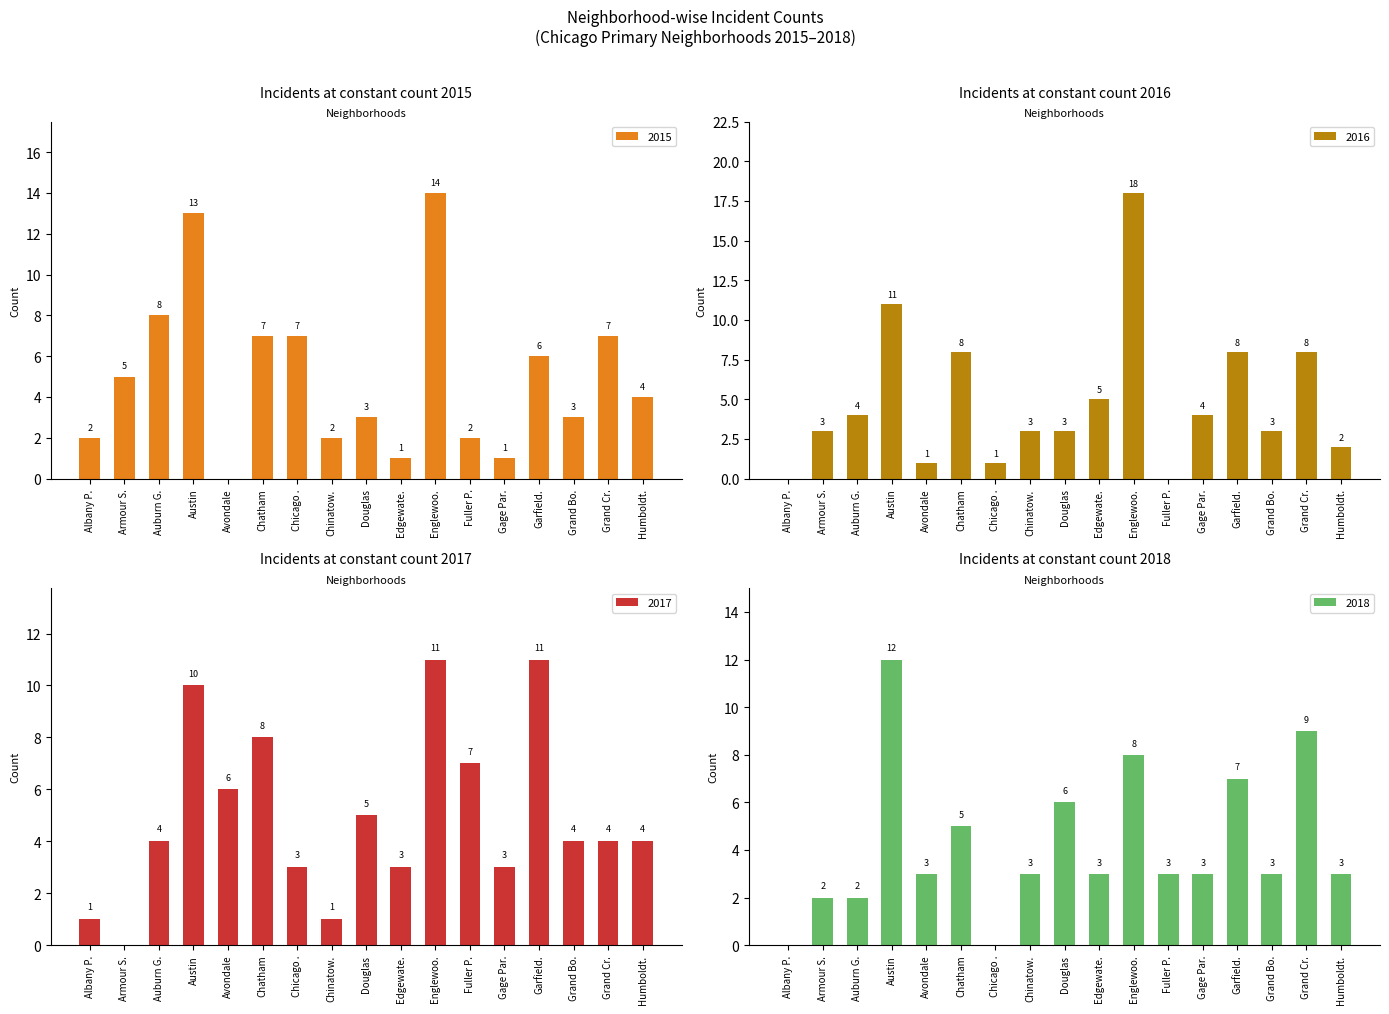

Reading right to left, list all the values displayed in this chart.

2015: 4	7	3	6	1	2	14	1	3	2	7	7	0	13	8	5	2
2016: 2	8	3	8	4	0	18	5	3	3	1	8	1	11	4	3	0
2017: 4	4	4	11	3	7	11	3	5	1	3	8	6	10	4	0	1
2018: 3	9	3	7	3	3	8	3	6	3	0	5	3	12	2	2	0